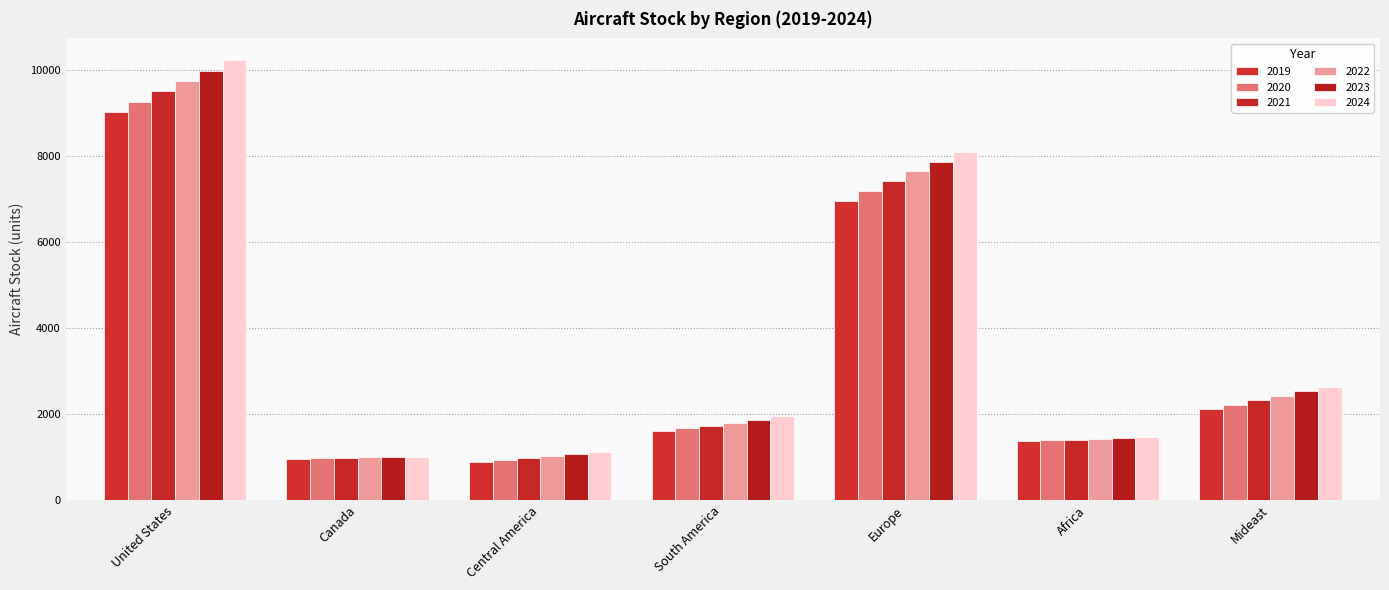

What is the minimum value shown in the chart?

884.3